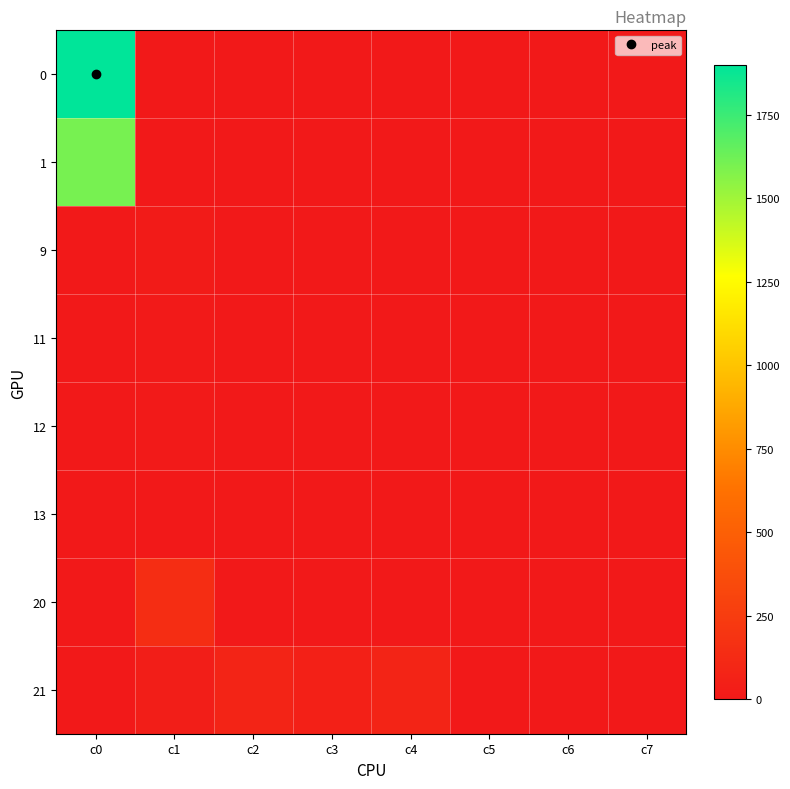

At which category is the sum across all series the highest?

c0